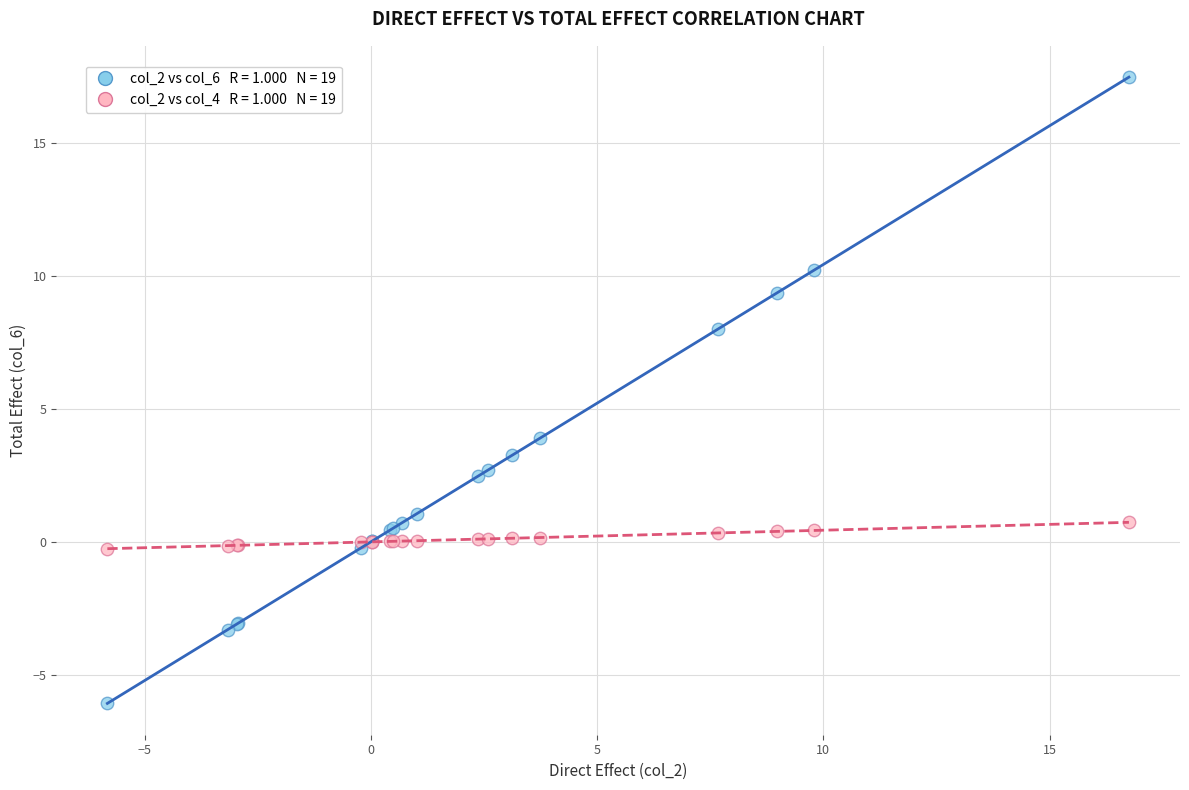

Across all series, what Y value is closest to 5?

3.9